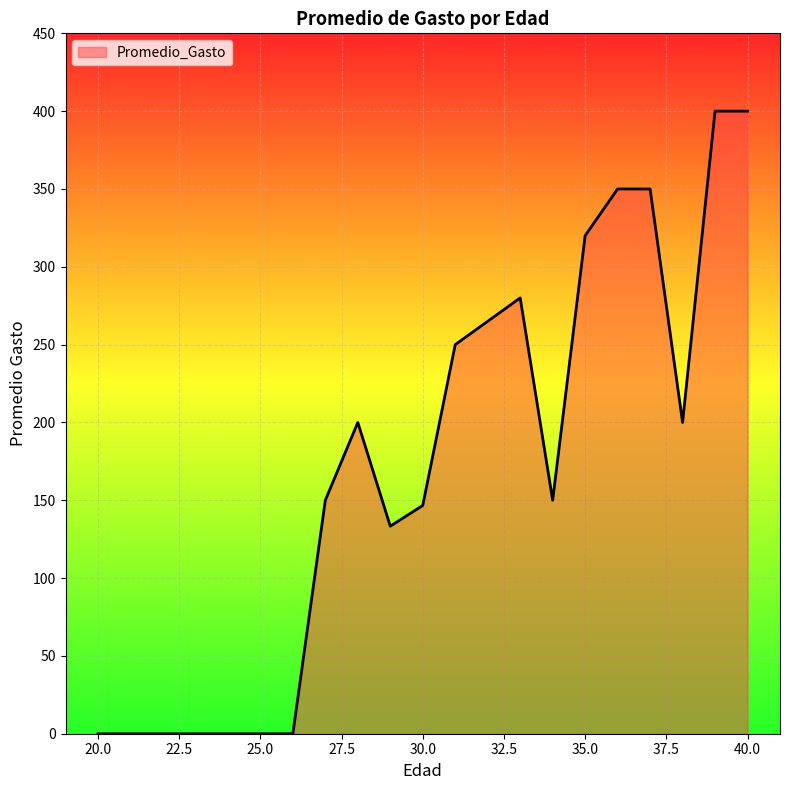

What is the greatest value displayed?

400.0